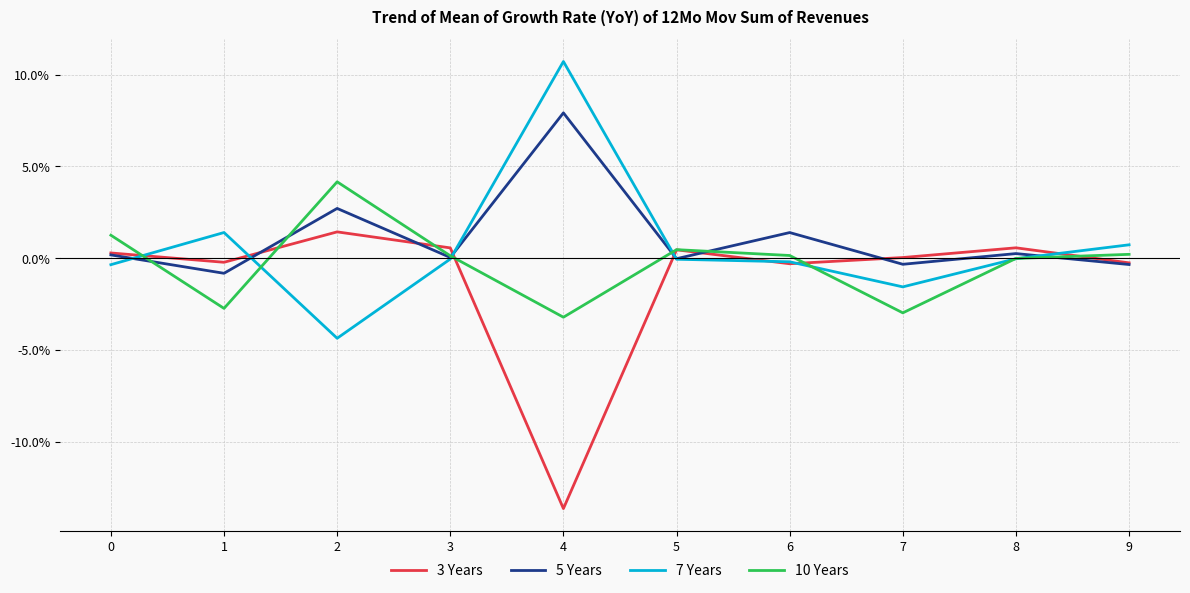

What is the spread (max minus min) of values at 6?

1.7